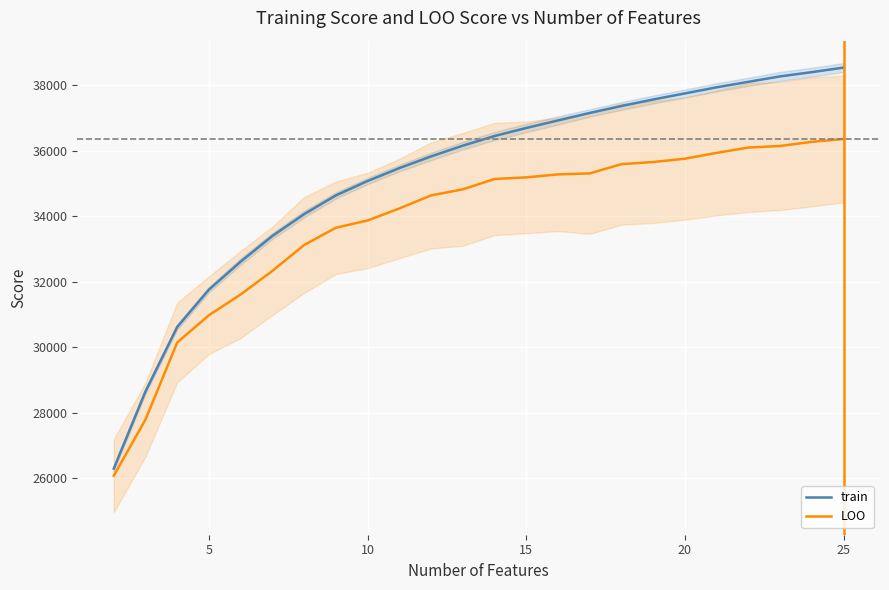

Which series has the widest spread of values?

train